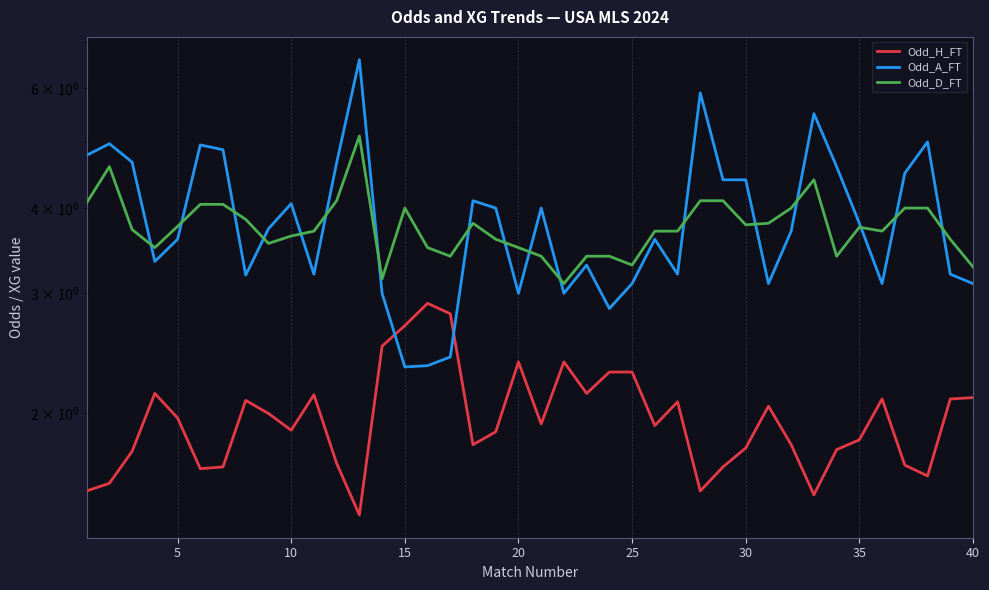

What are all the series names shown in the legend?

Odd_H_FT, Odd_A_FT, Odd_D_FT